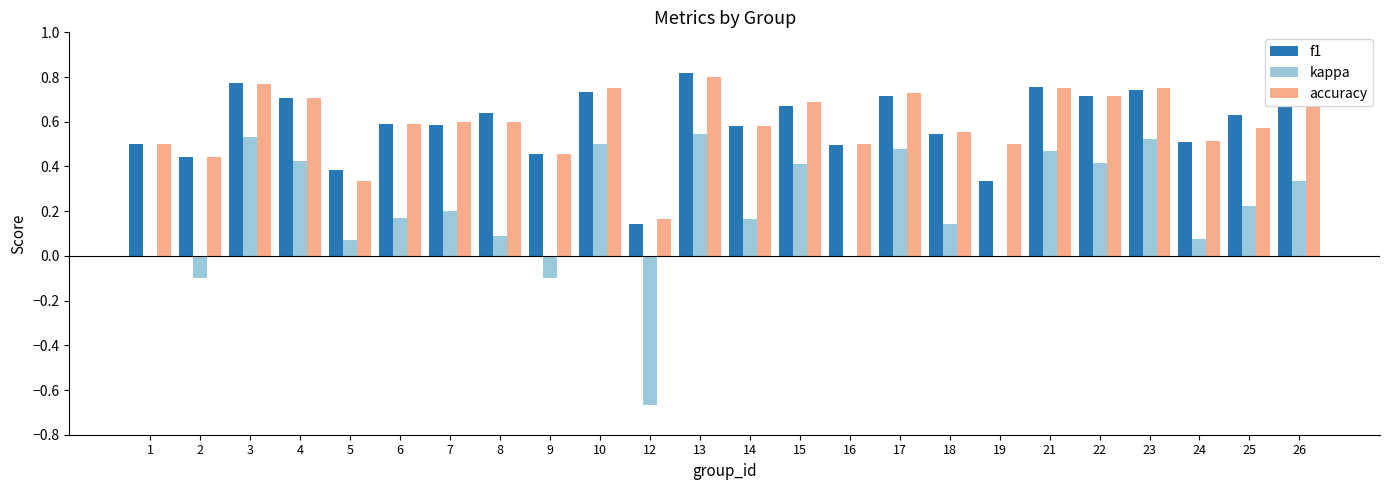

The f1 series shows 0.7 at 23. True or false?

True